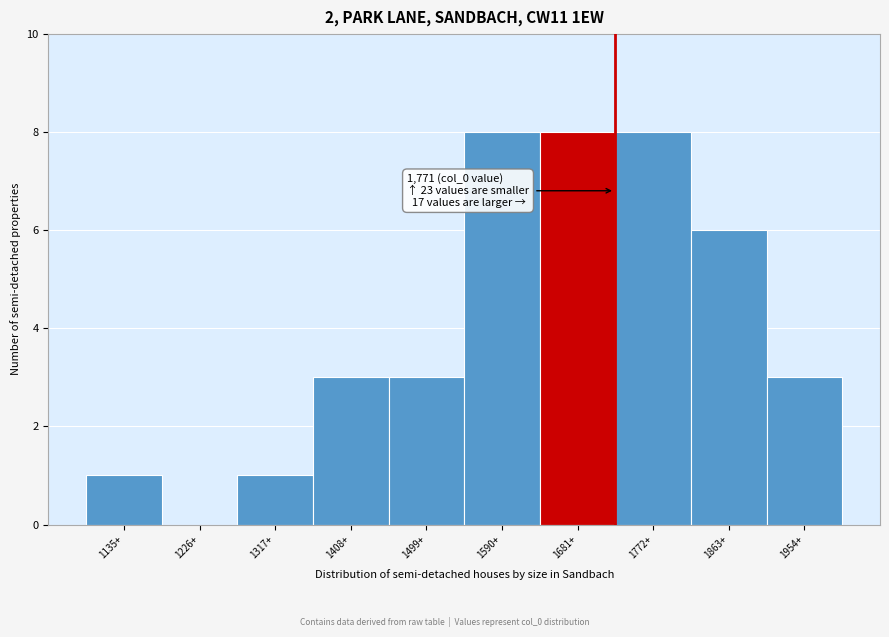

Reading right to left, extract all data points from this chart.

1954+=3	1863+=6	1772+=8	1681+=8	1590+=8	1499+=3	1408+=3	1317+=1	1226+=0	1135+=1